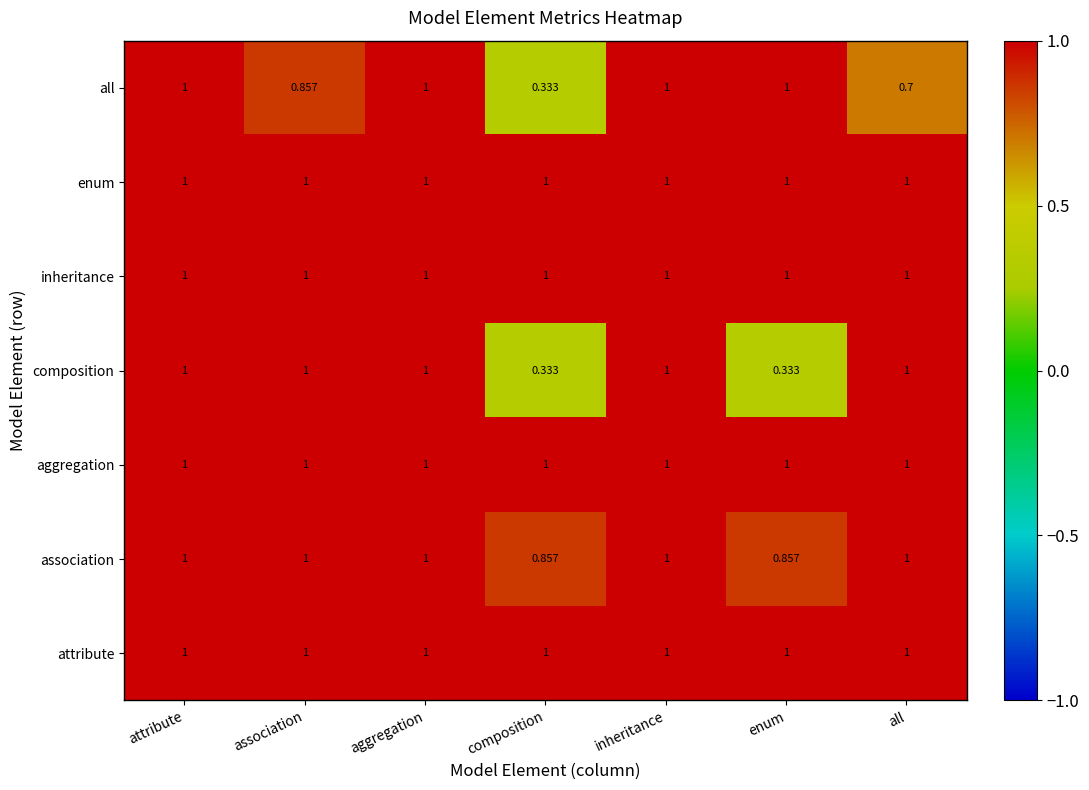

Which series changed the most between attribute and enum?

composition